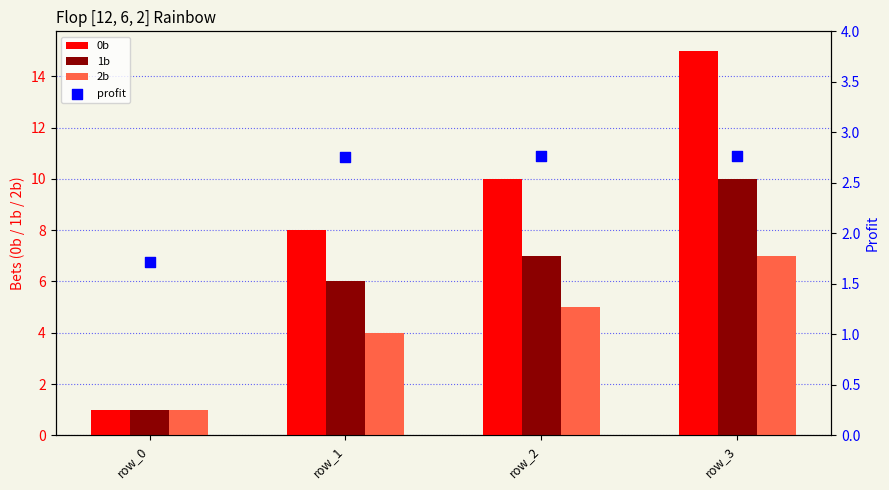

Is the value of 2b at row_1 greater than the value of profit at row_1?

Yes